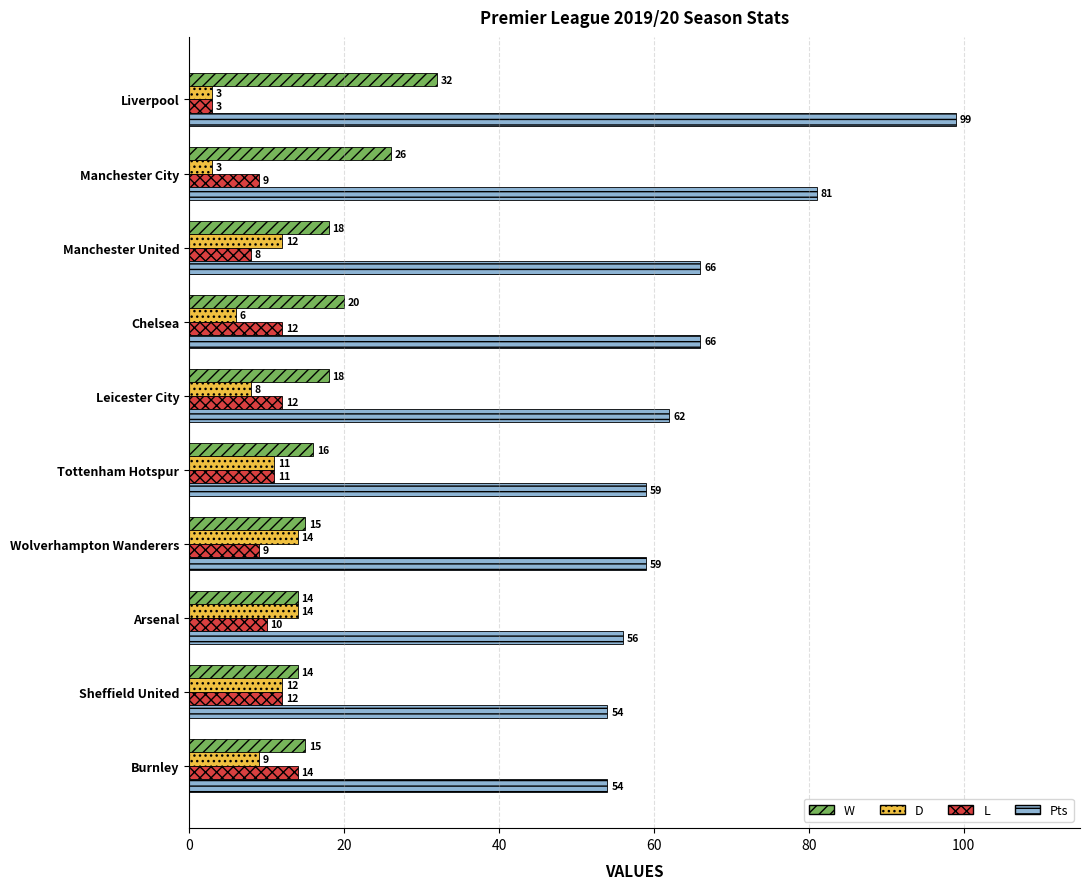

Where is Pts nearest to the value 76?

Manchester City